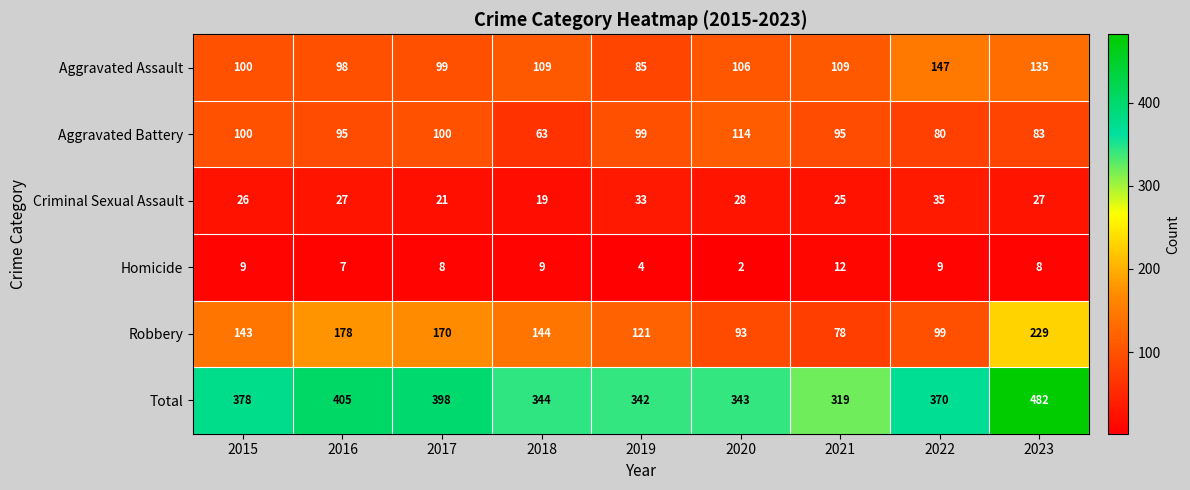

Which series has the largest total across all categories?

Total